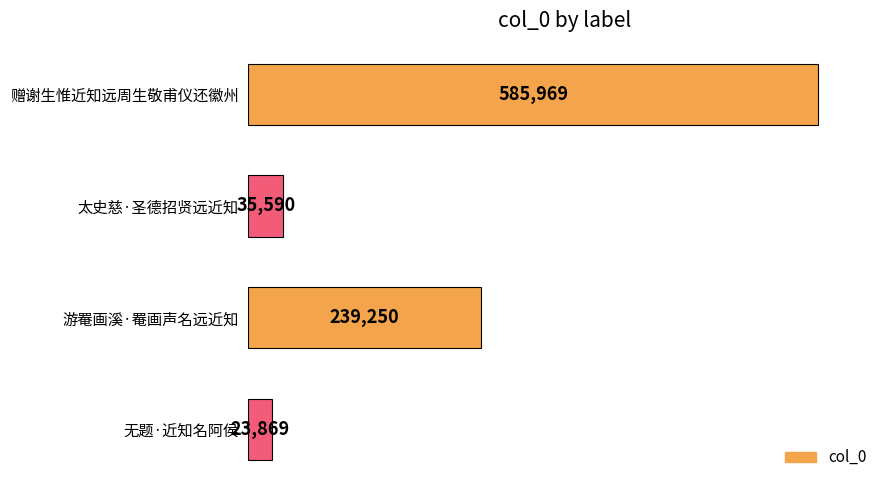

What is the greatest value displayed?

585969